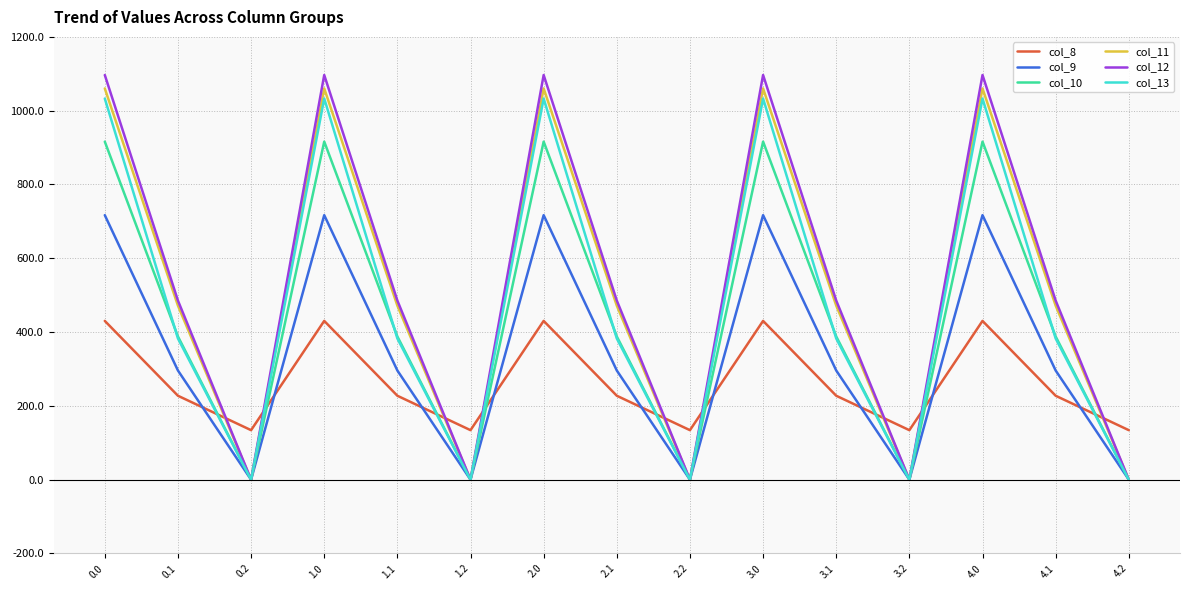

What is the sum of the col_12 values at 4.2 and 4.0?

1096.7